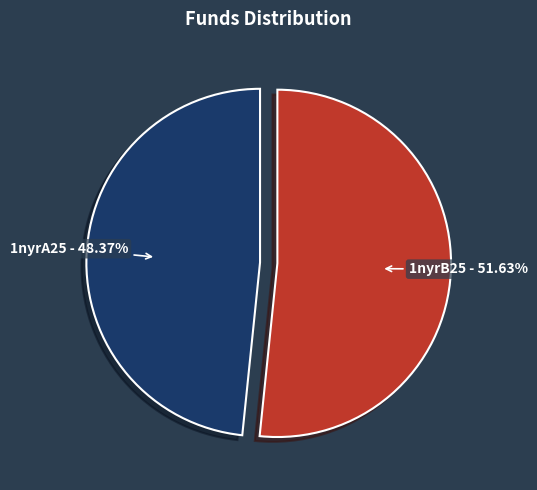

Is there any slice that represents more than half of the pie?

Yes